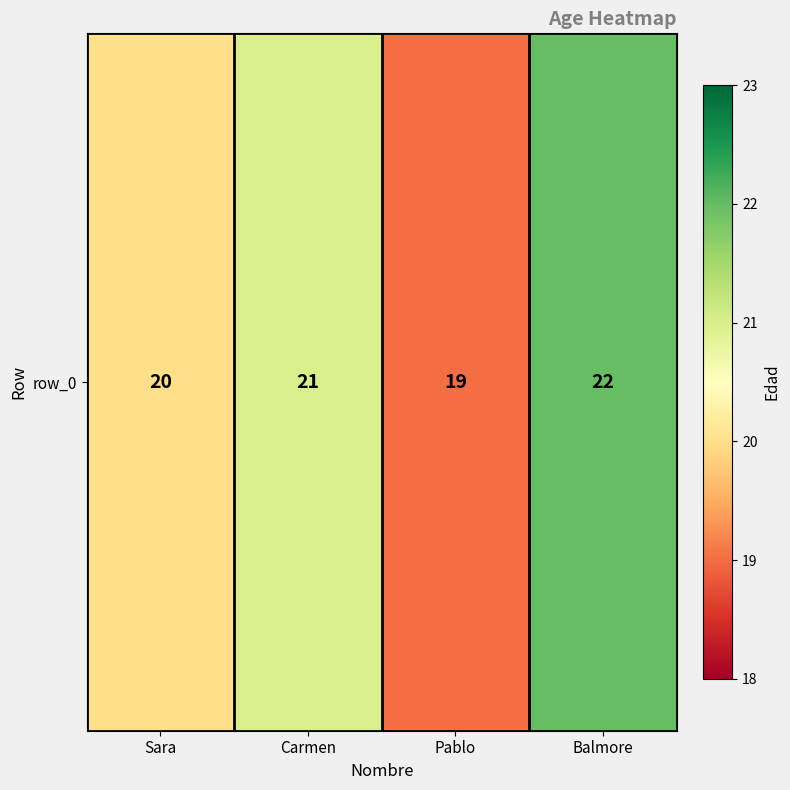

Count the number of categories in the chart.

4